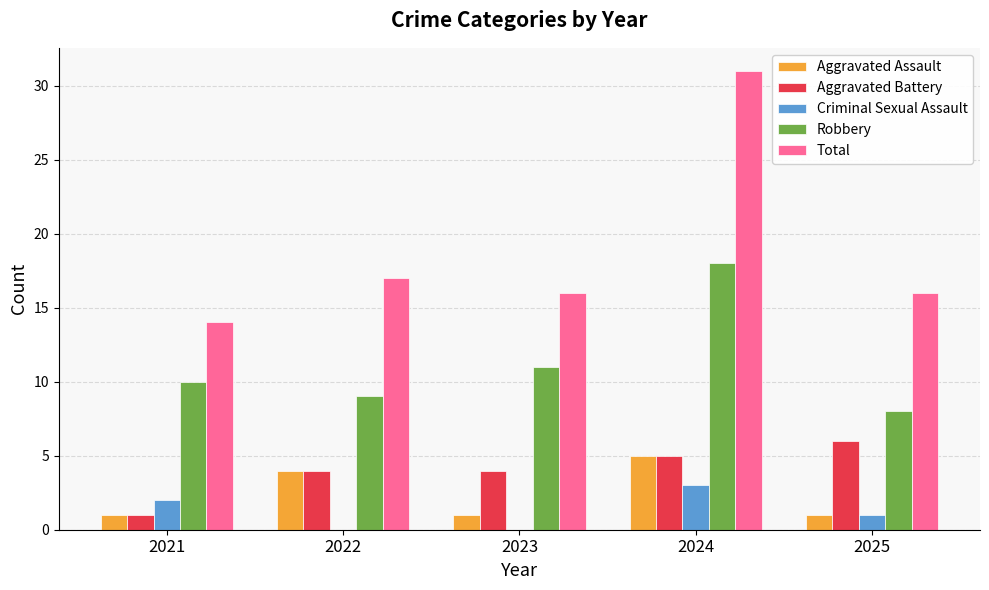

What is the maximum value for Aggravated Assault?

5